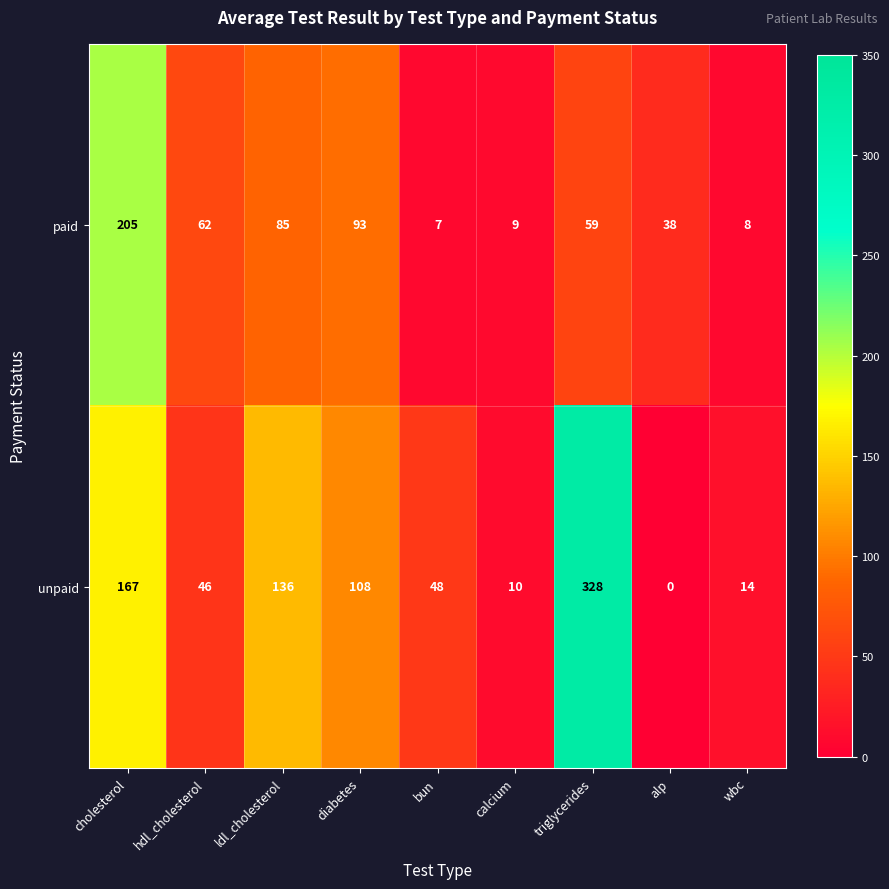

At which category does the chart reach its peak across all series?

triglycerides